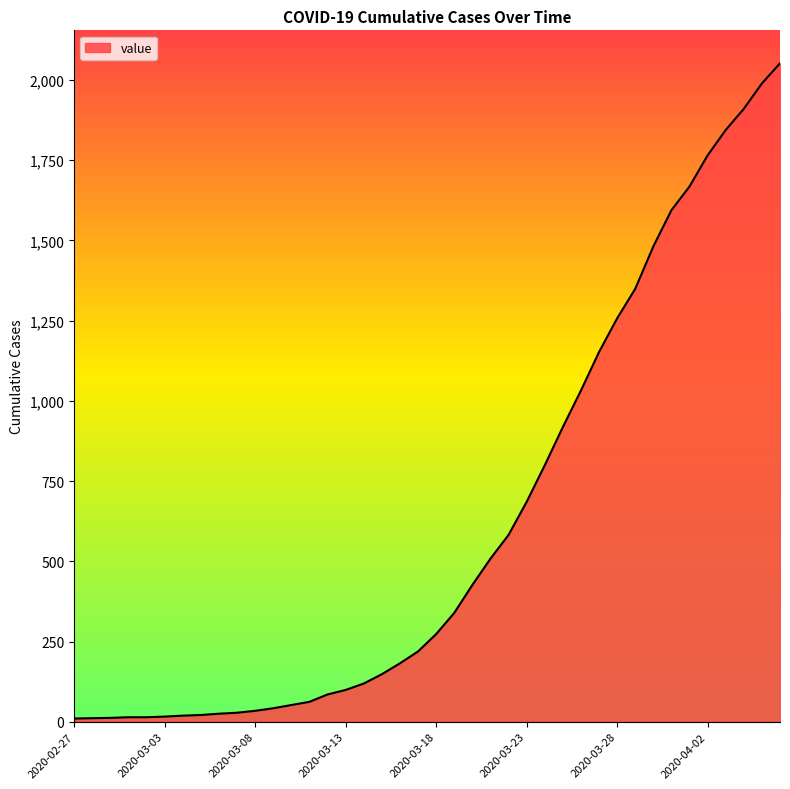

What is the maximum value shown in the chart?

2052